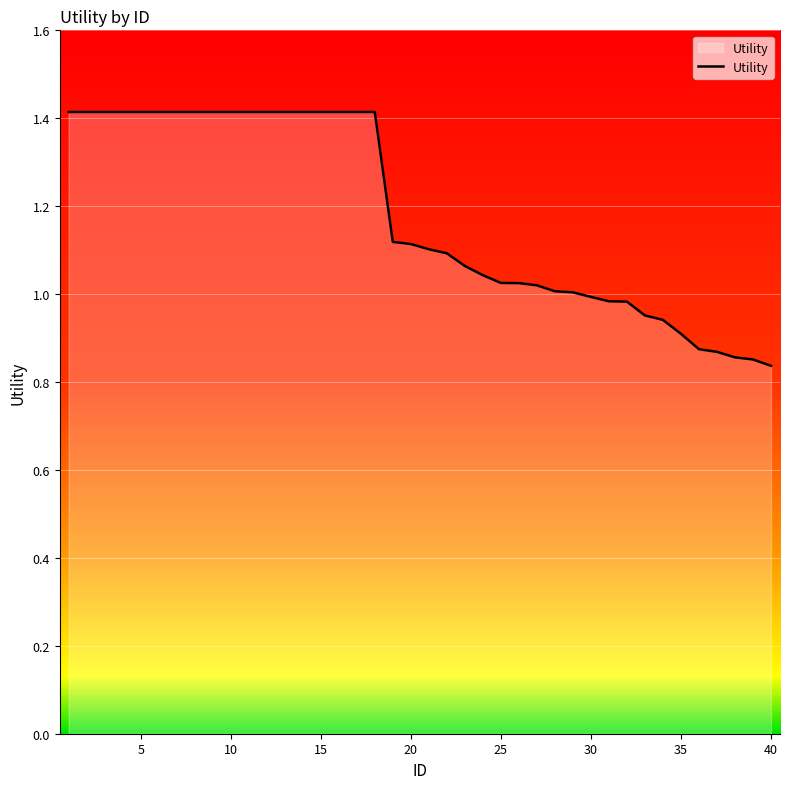

What is the difference between the maximum and minimum values?

0.6